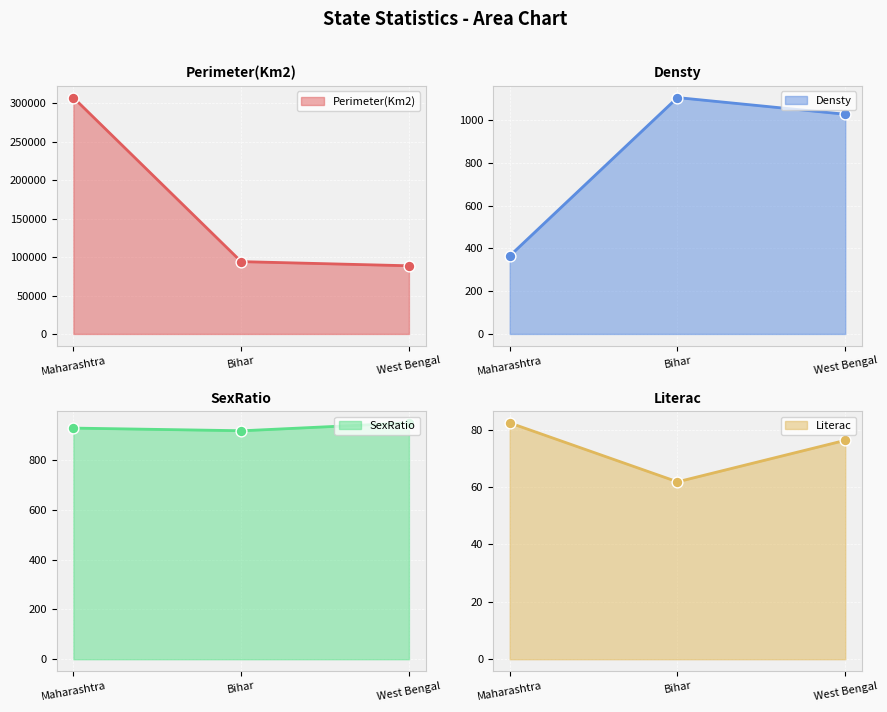

What is the total value across all series at Bihar?

96248.8